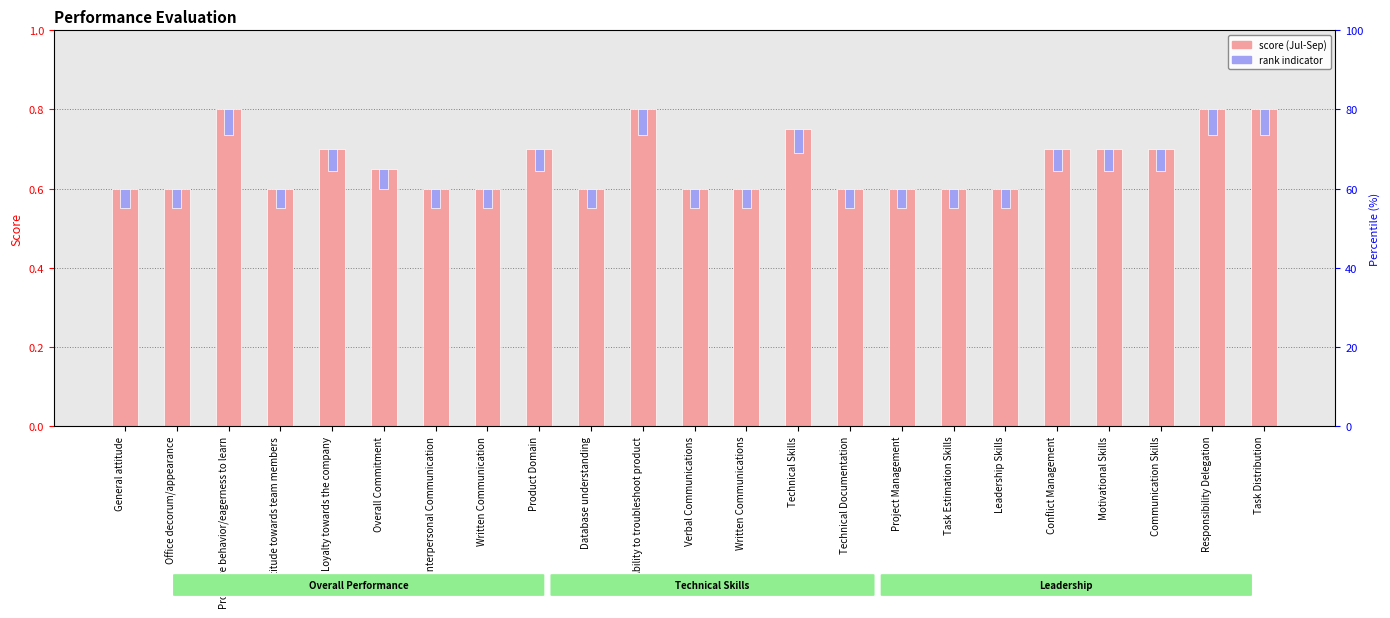

At which category is the sum across all series the highest?

Proactive behavior/eagerness to learn